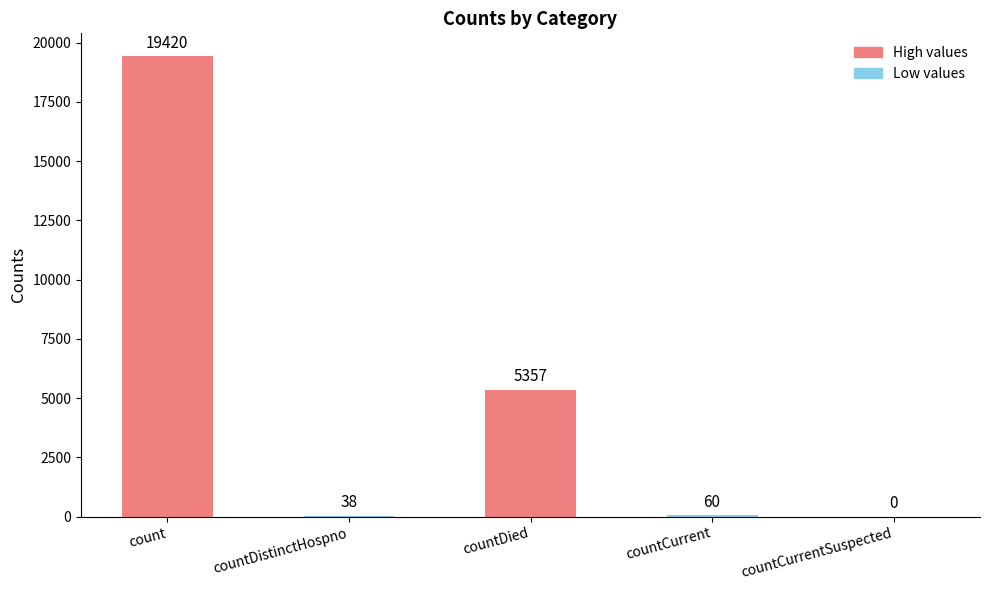

What is the approximate value at countDied, to the nearest 50?

5350